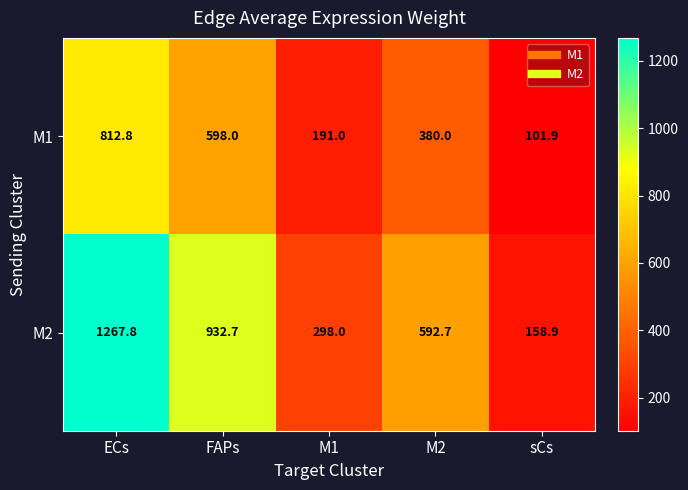

What is the total value across all series at FAPs?

1530.7